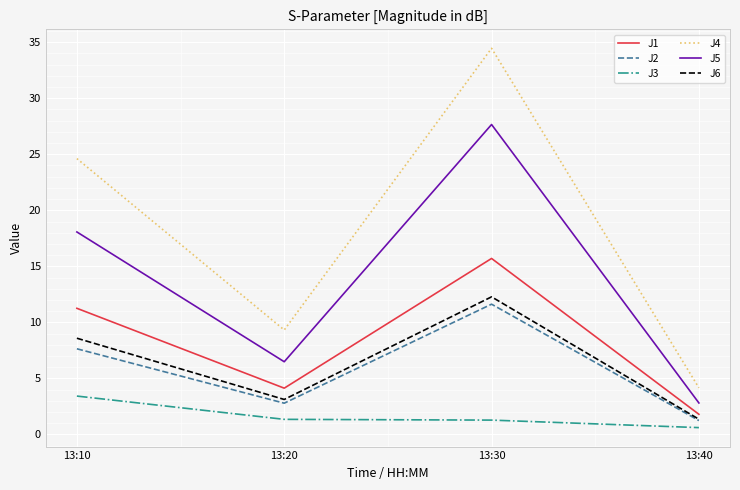

What is the difference between the highest and lowest values at 13:20?

8.0